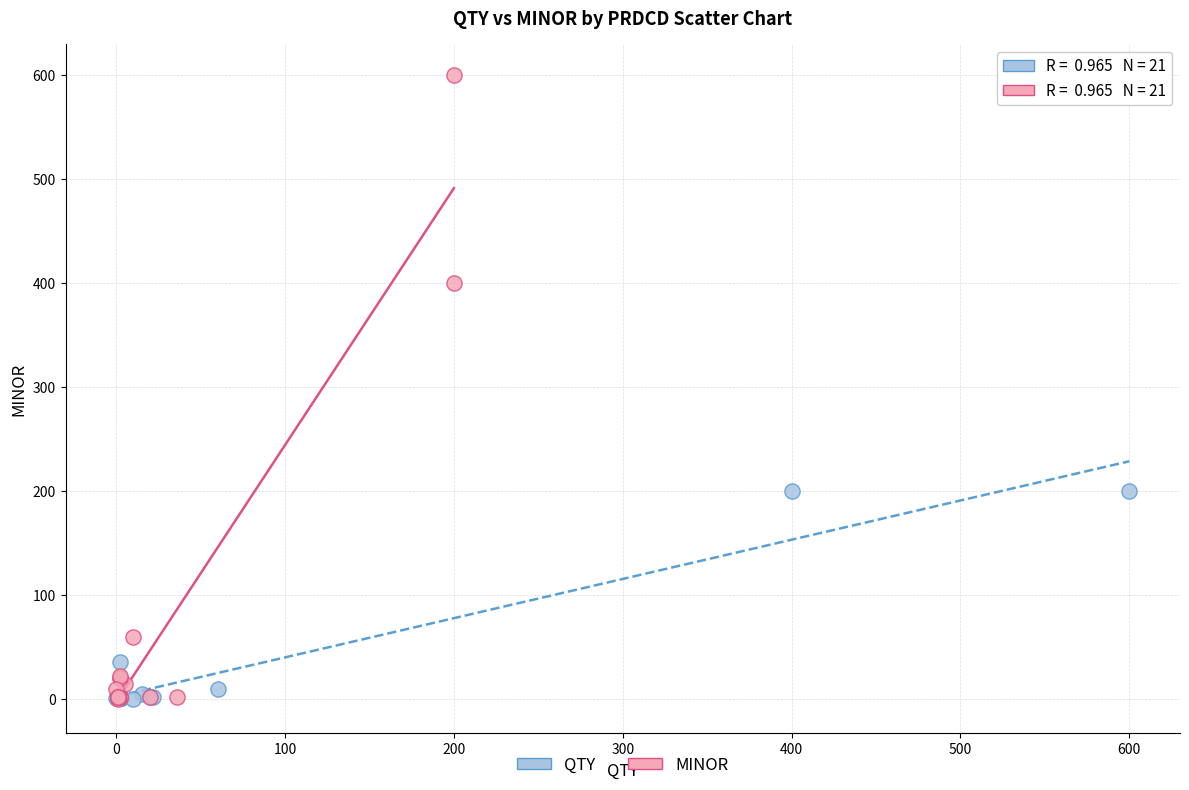

Which series has the widest spread of Y values?

MINOR